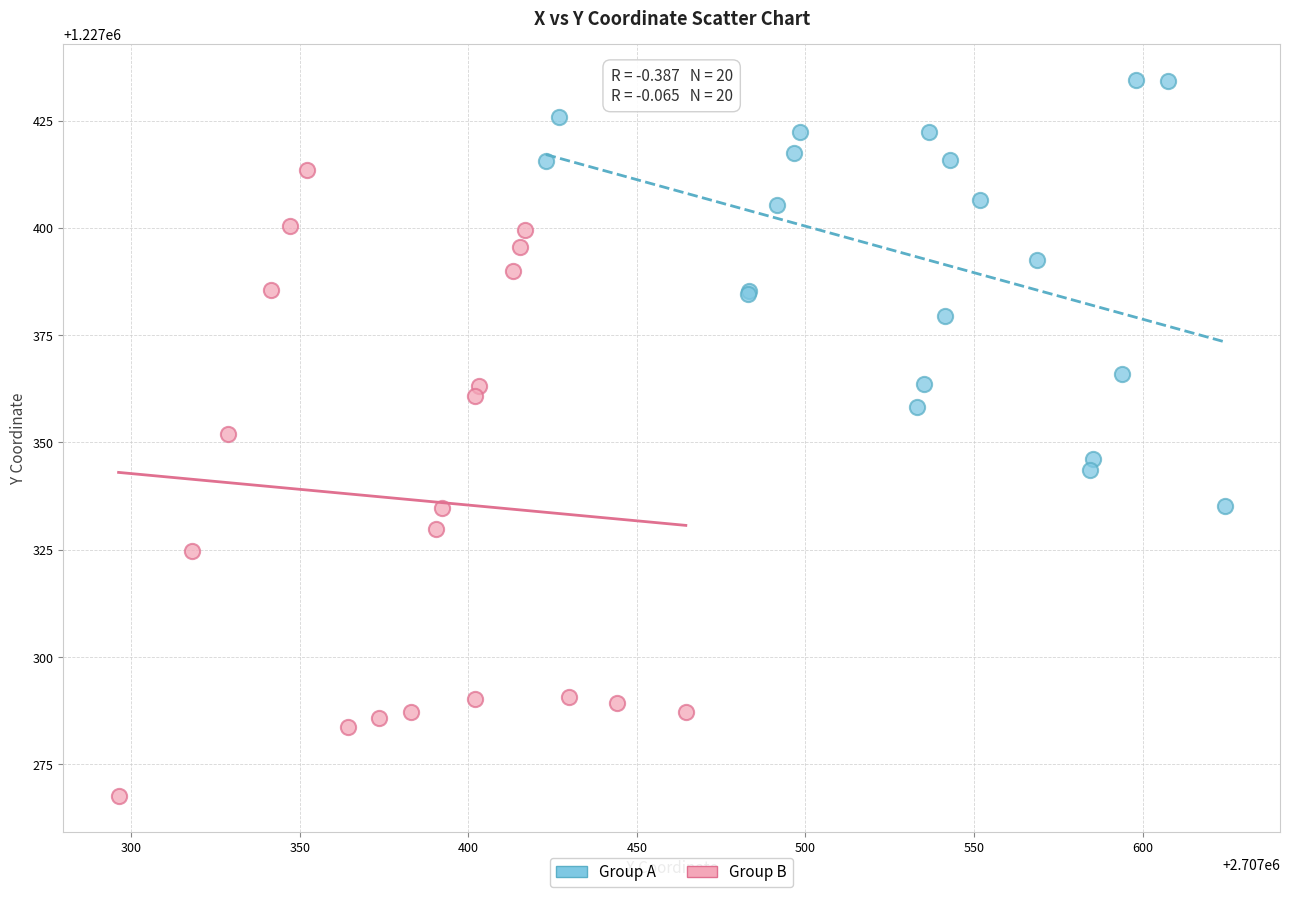

Which series has the widest spread of Y values?

Group B